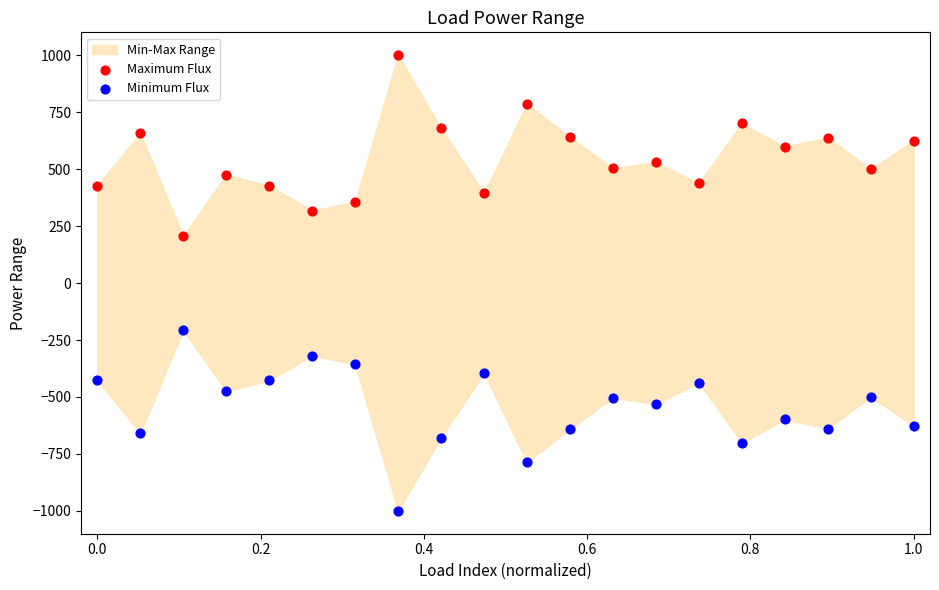

What is the X range (max minus min) for the scatter plot?

1.0